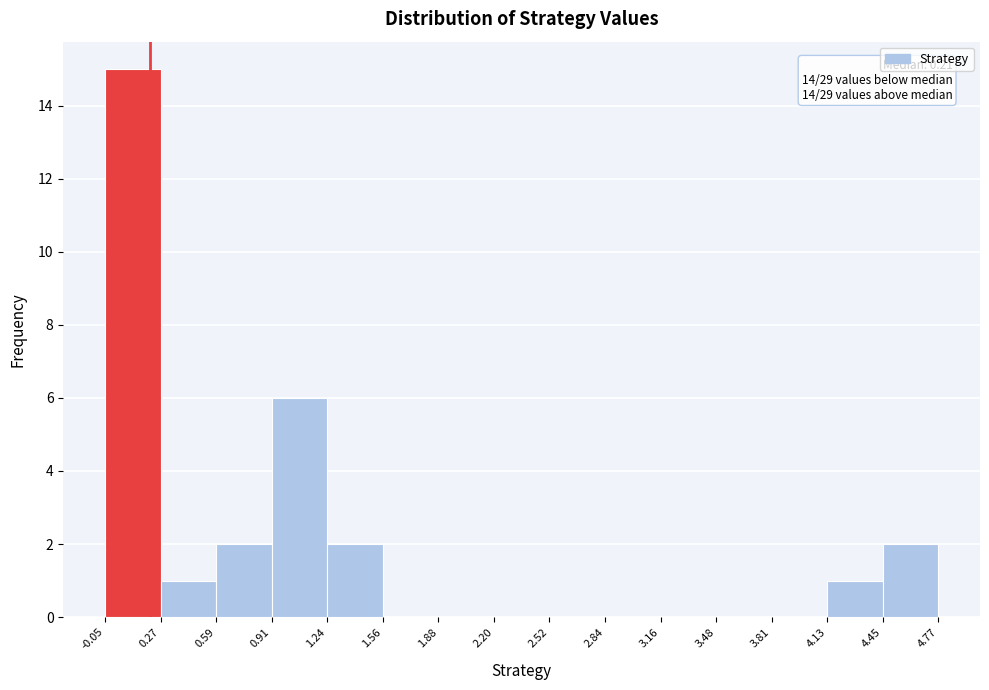

Which range on the x-axis has the tallest bar?

-0.05 to 0.27